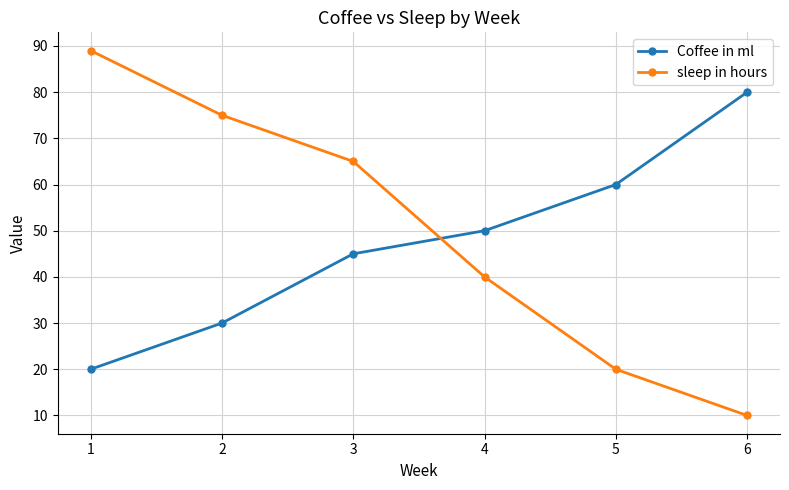

Reading left to right, transcribe all the data shown in this chart.

Coffee in ml: 20	30	45	50	60	80
sleep in hours: 89	75	65	40	20	10